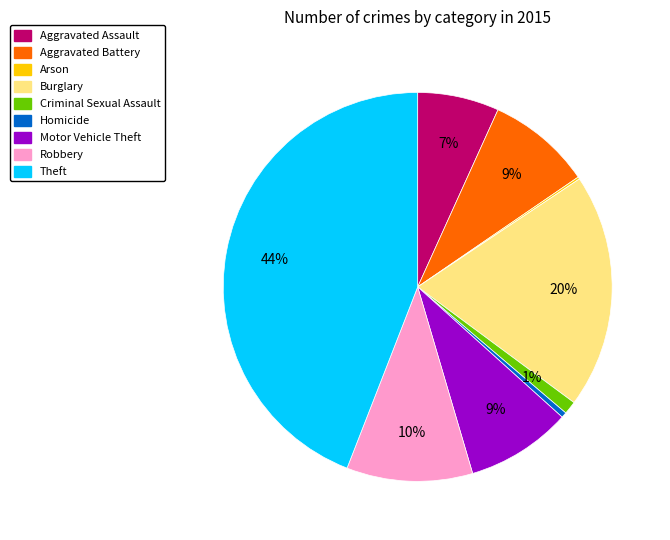

To the nearest percent, what is the average slice percentage?

11%